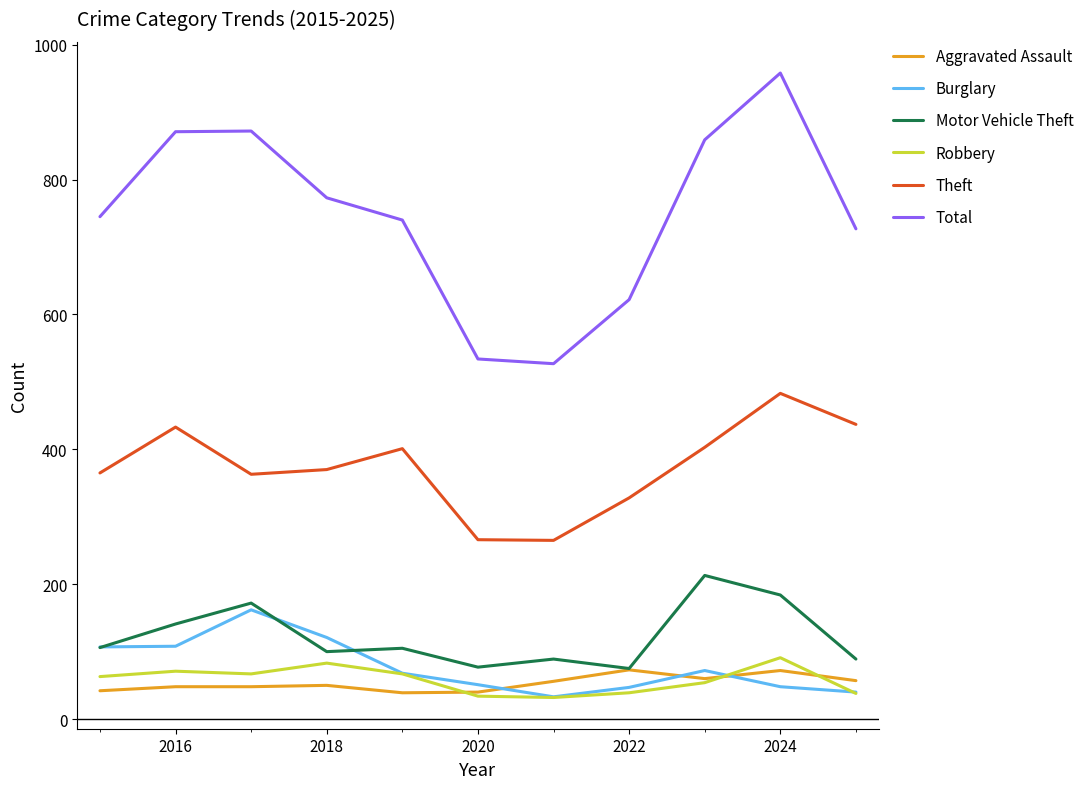

Which series has the widest spread of values?

Total